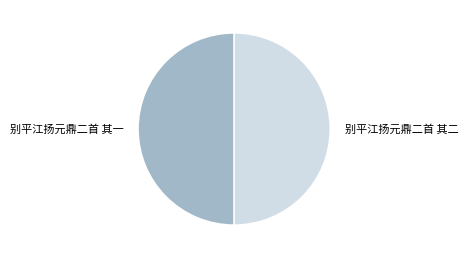

Combined, do 别平江扬元鼎二首 其一 and 别平江扬元鼎二首 其二 account for over 50%?

Yes